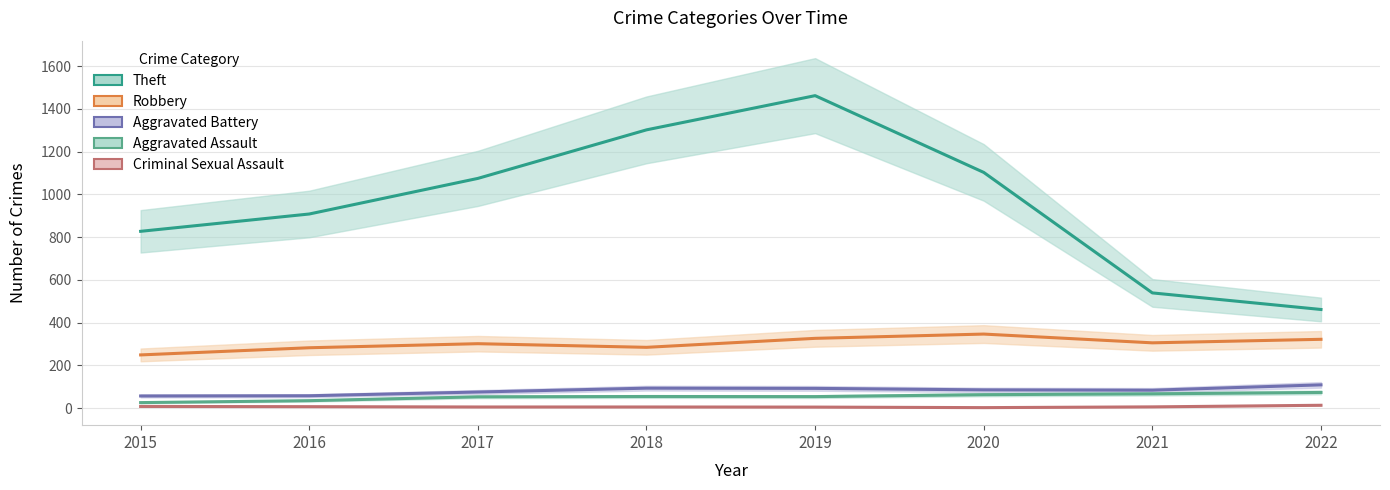

What is the difference between the highest and lowest values at 2020?

1100.0